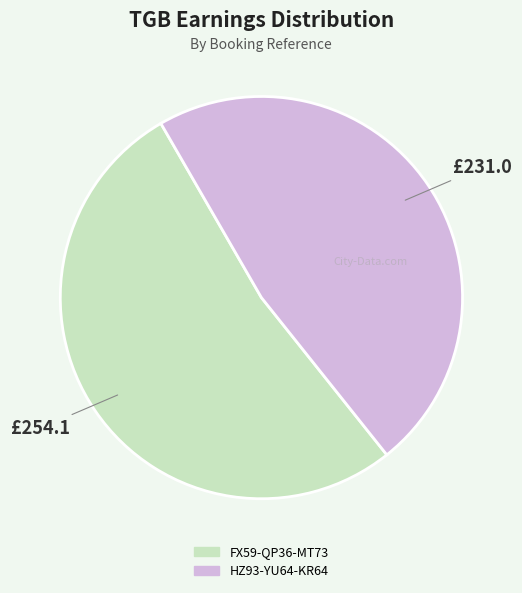

Which has a higher value, FX59-QP36-MT73 or HZ93-YU64-KR64?

FX59-QP36-MT73